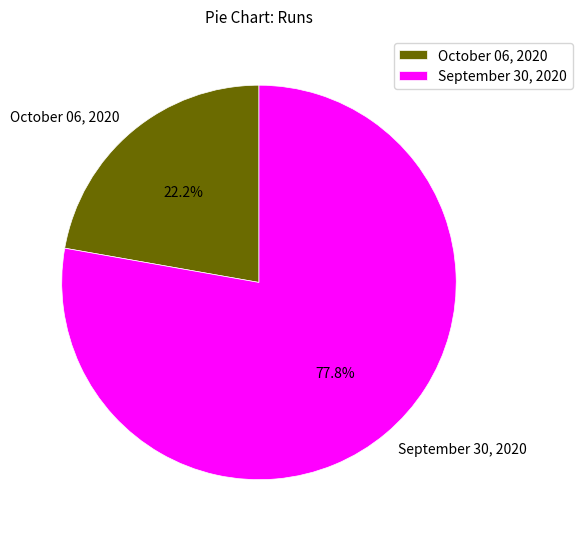

Rank the categories by value from lowest to highest.

October 06, 2020, September 30, 2020